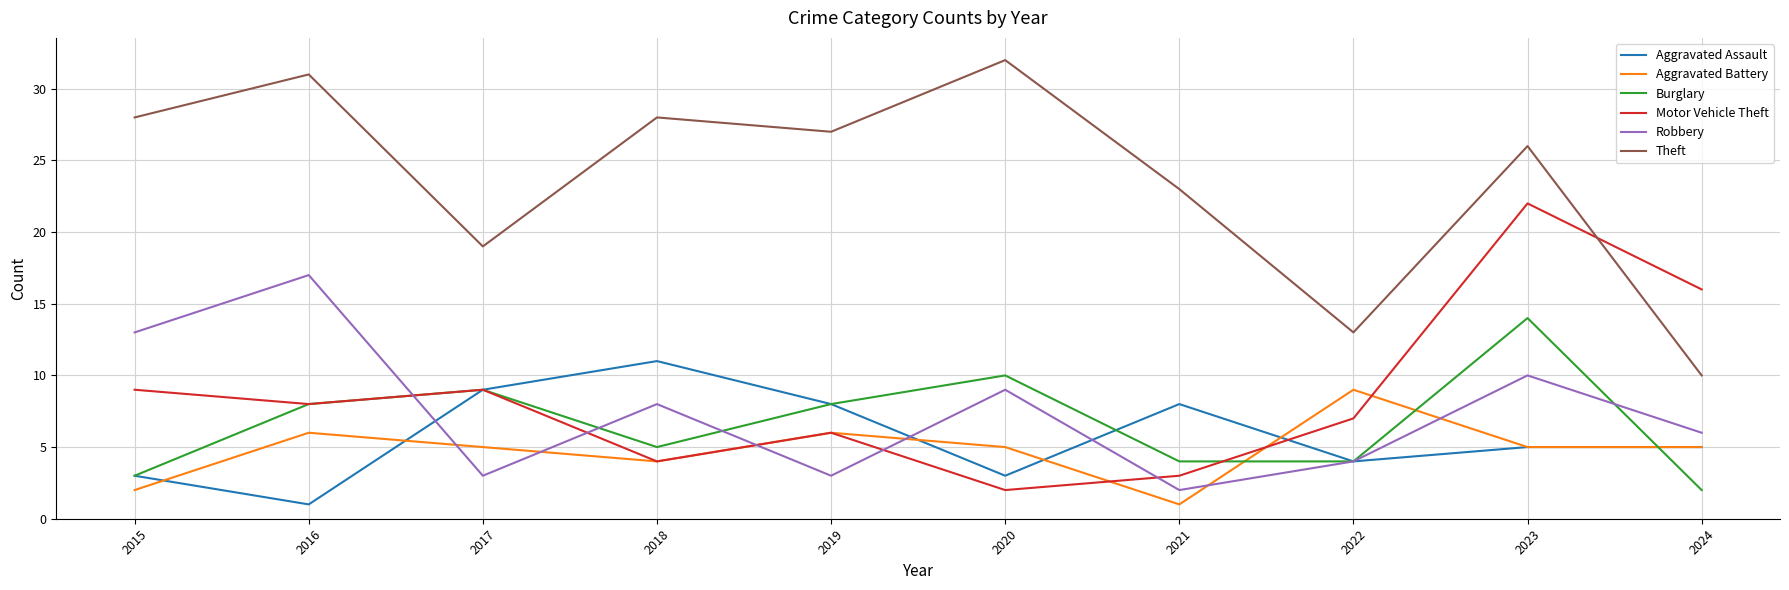

List the series in order of their peak value, highest first.

Theft, Motor Vehicle Theft, Robbery, Burglary, Aggravated Assault, Aggravated Battery